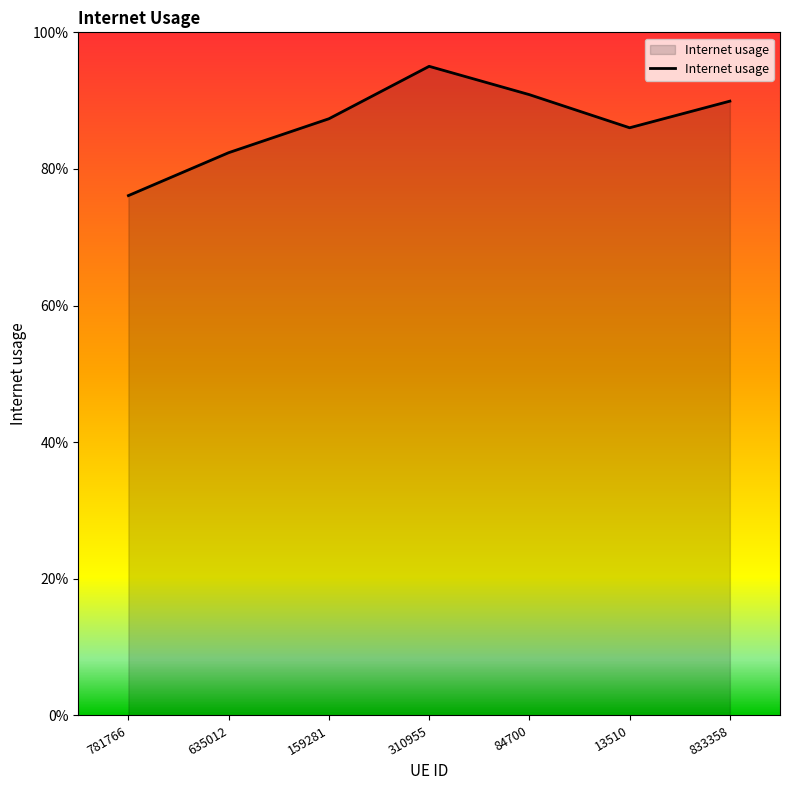

Does the chart display data point markers on the line(s)?

No